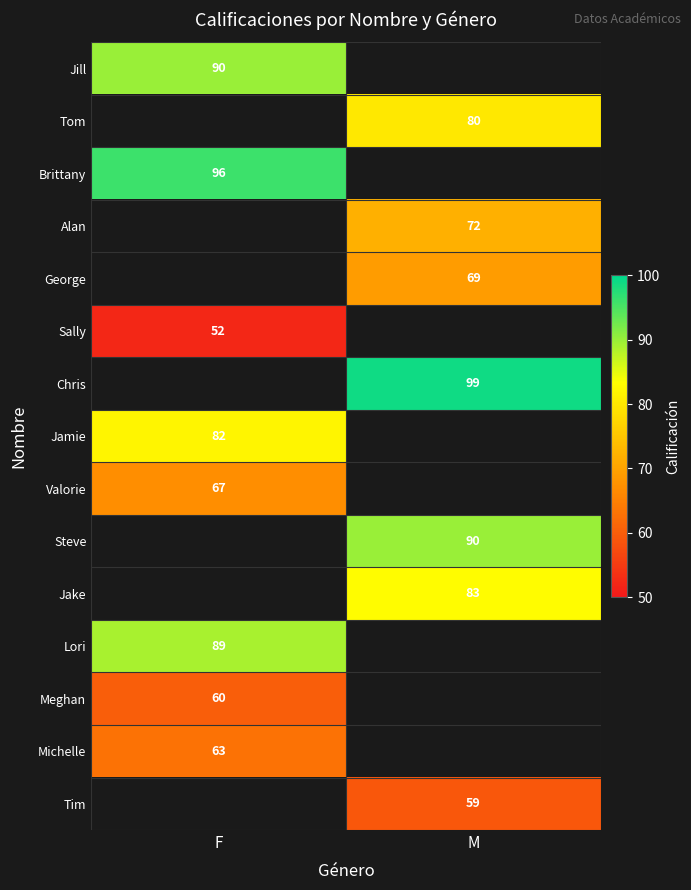

True or false: Jake has a value of 55 at M.

False